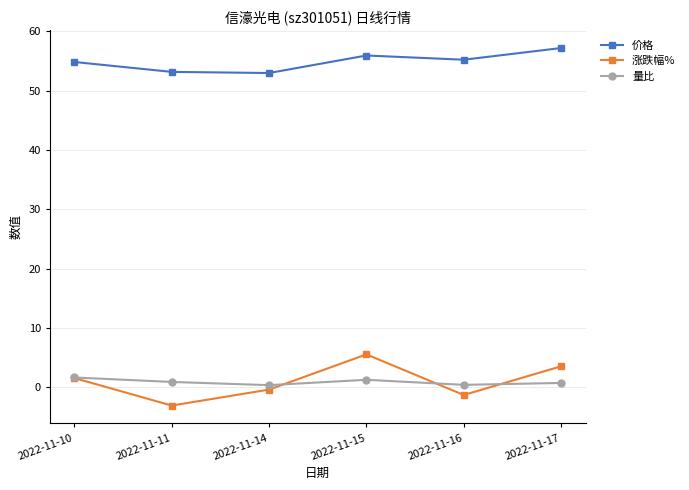

What is the minimum value shown in the chart?

-3.0